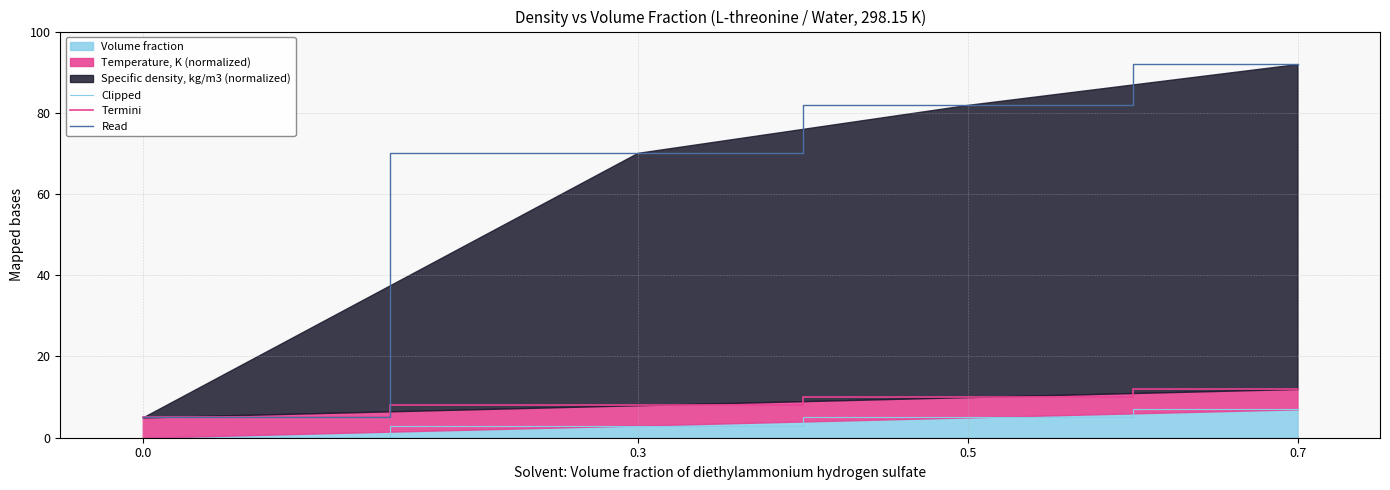

What is the highest value of the Volume fraction series?

7